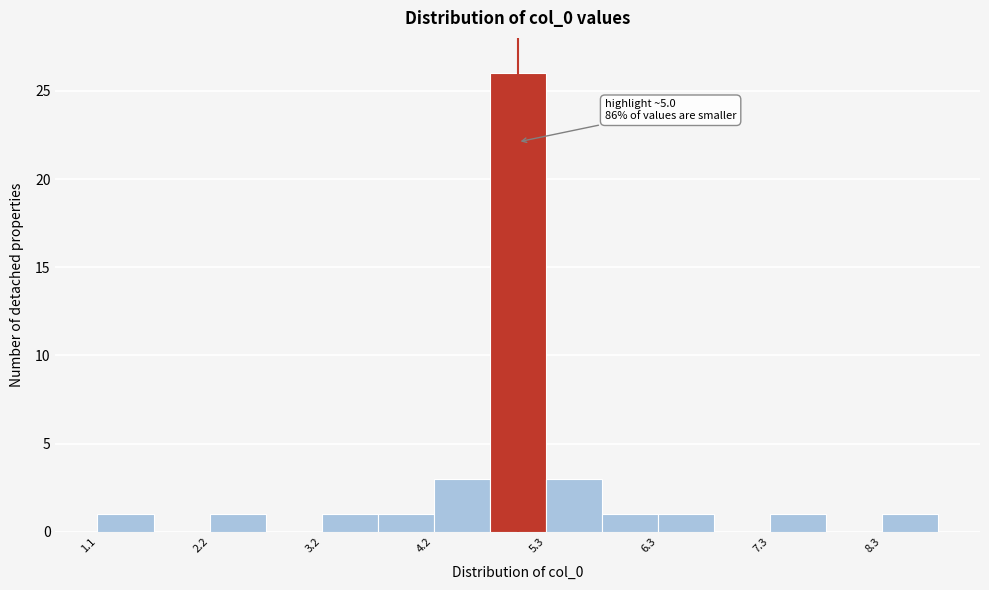

Around what value on the x-axis is the tallest bar? Give the approximate position of its centre, as read against the axis.

5.0